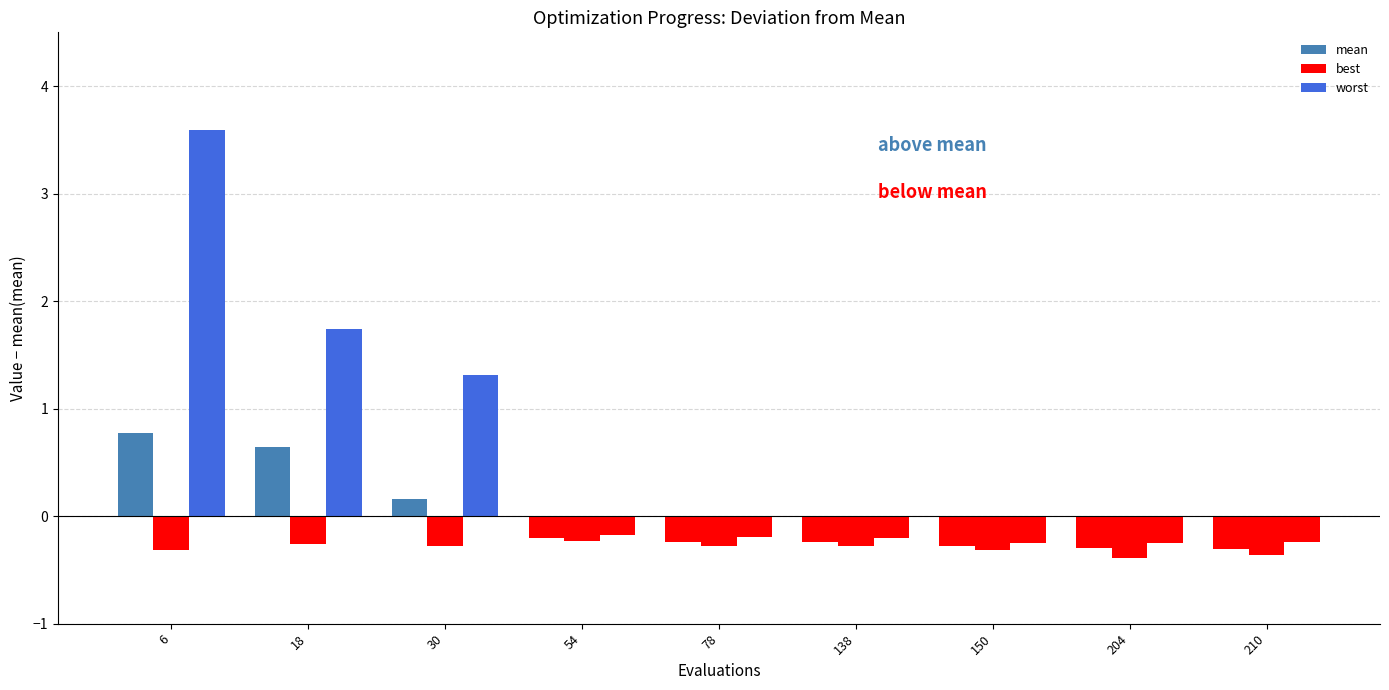

Rank the series at 30 from lowest to highest value.

best, mean, worst